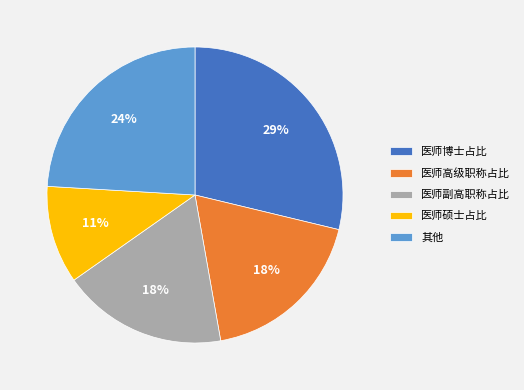

The 其他 slice represents 13% of the pie. True or false?

False